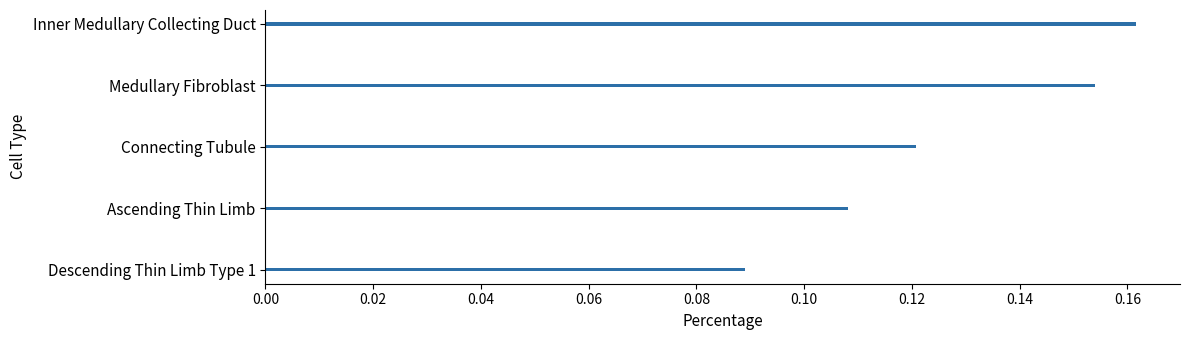

Count the values in the range 0 to 1.

5